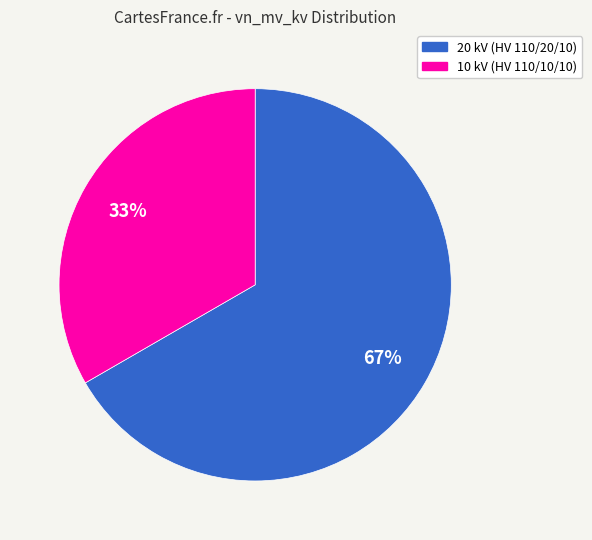

To the nearest percent, what percentage of the pie is 20 kV (HV 110/20/10)?

67%